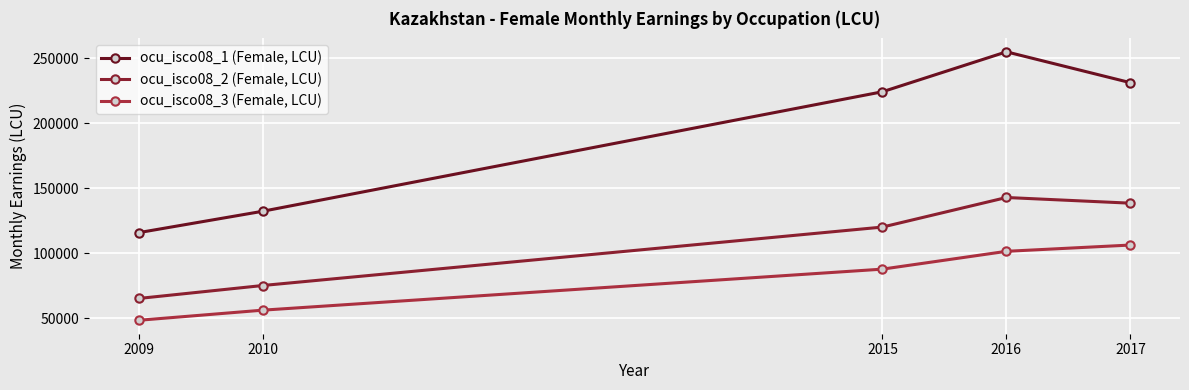

Rank the series at 2017 from lowest to highest value.

ocu_isco08_3 (Female, LCU), ocu_isco08_2 (Female, LCU), ocu_isco08_1 (Female, LCU)